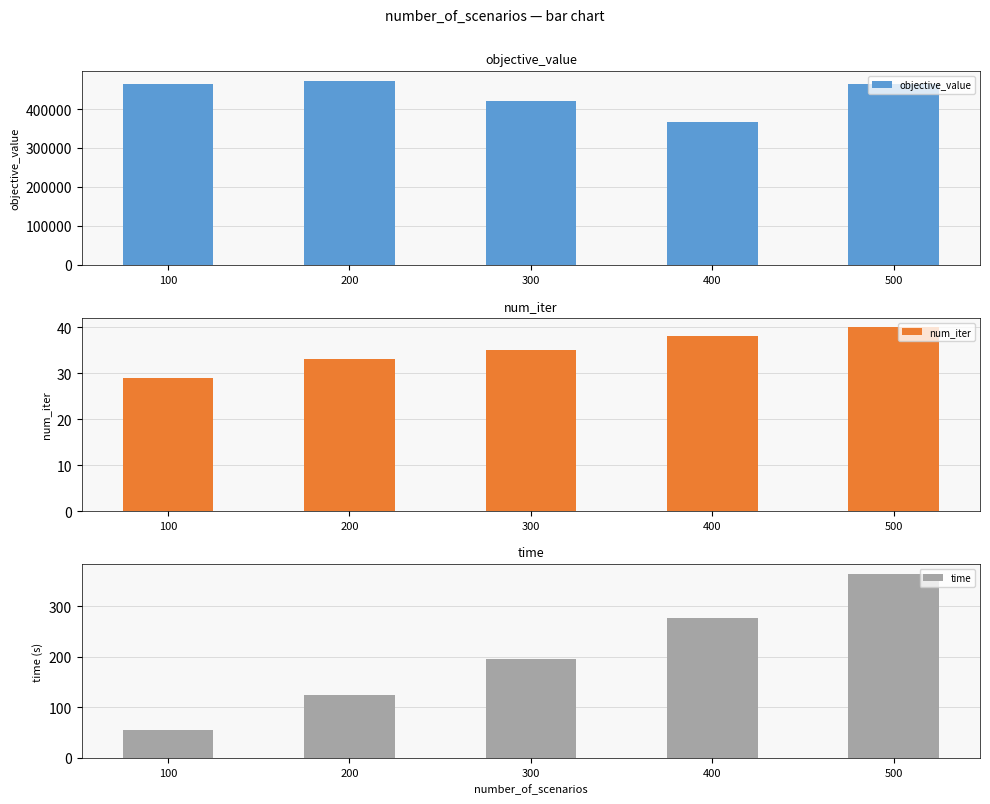

Rank the series at 500 from lowest to highest value.

num_iter, time, objective_value